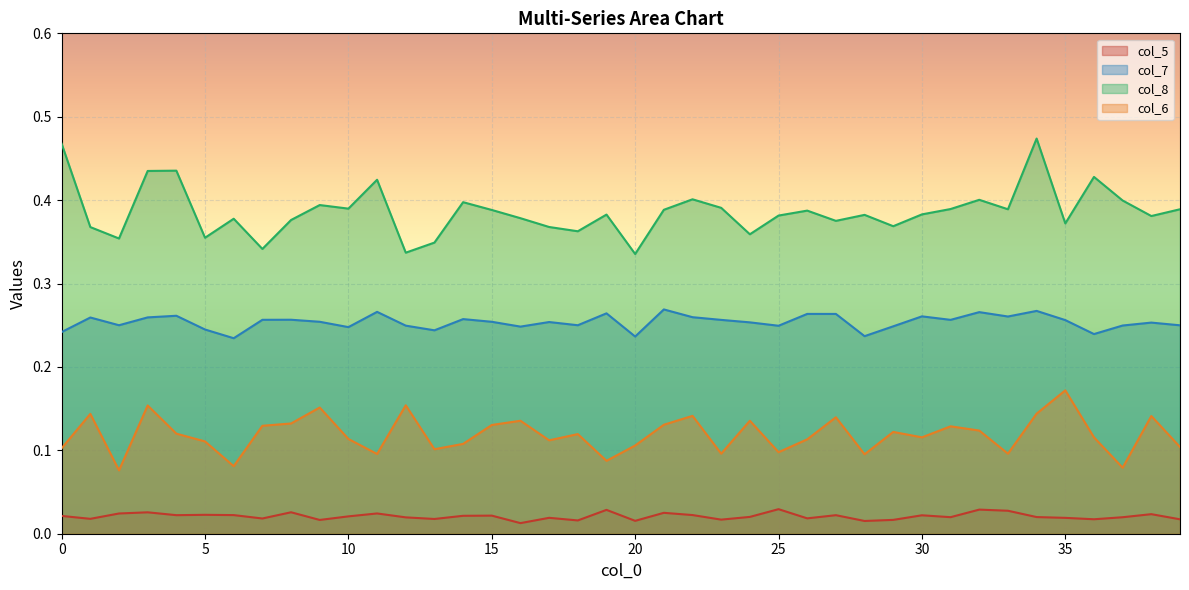

True or false: col_7 and col_8 intersect in this chart.

False